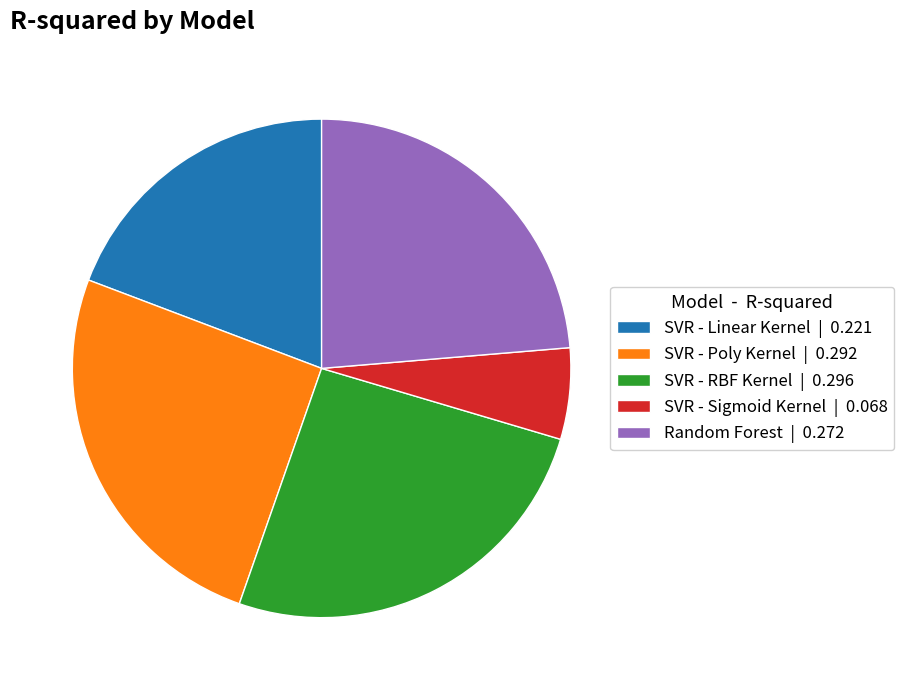

How many segments does this pie chart have?

5